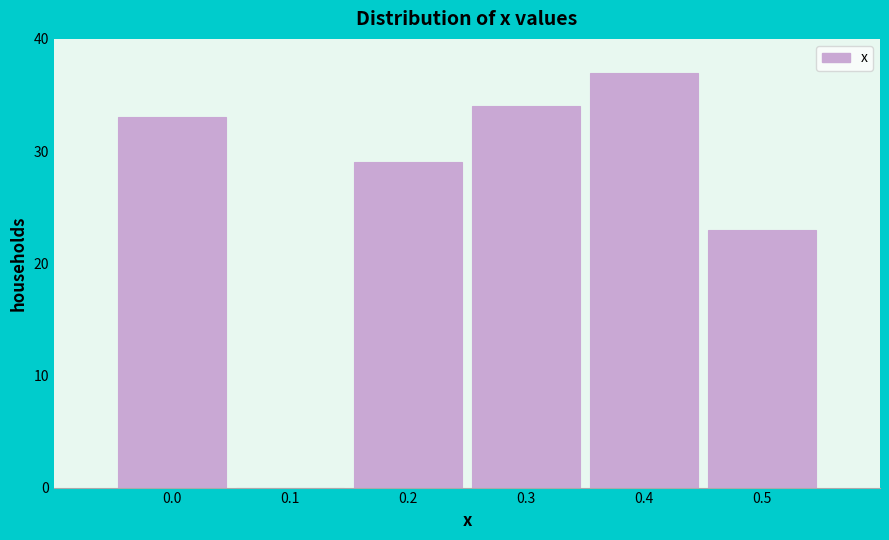

Reading left to right, transcribe this chart: for each bar, give the range it covers on the x-axis and its height. The values are not printed on the chart, so give them approximately, as read against the axis.

-0.05 to 0.05: 33
0.05 to 0.15: 0
0.15 to 0.25: 29
0.25 to 0.35: 34
0.35 to 0.45: 37
0.45 to 0.55: 23